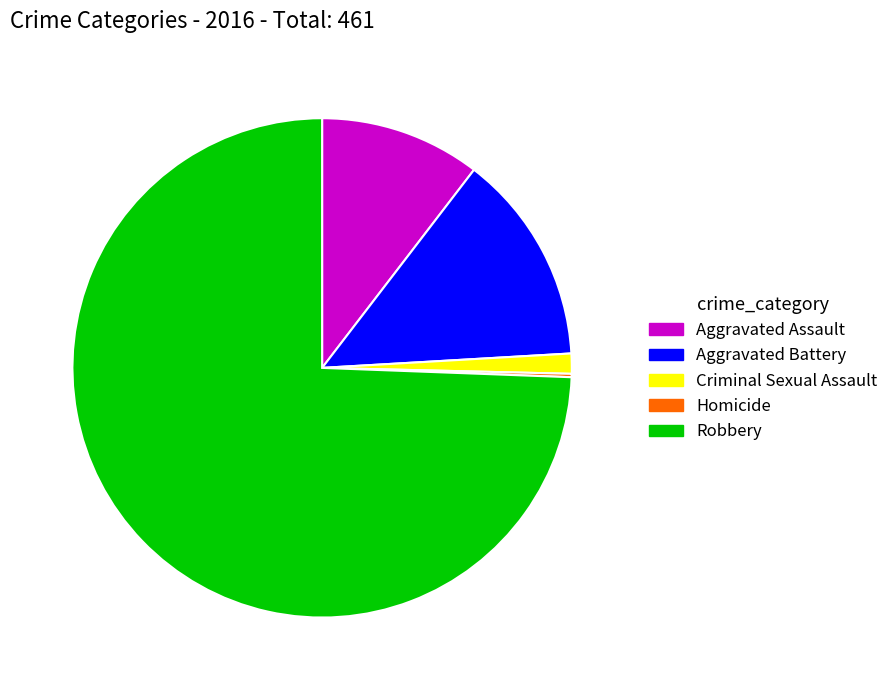

Approximately how many times larger is the value at Robbery compared to Aggravated Assault?

7.1